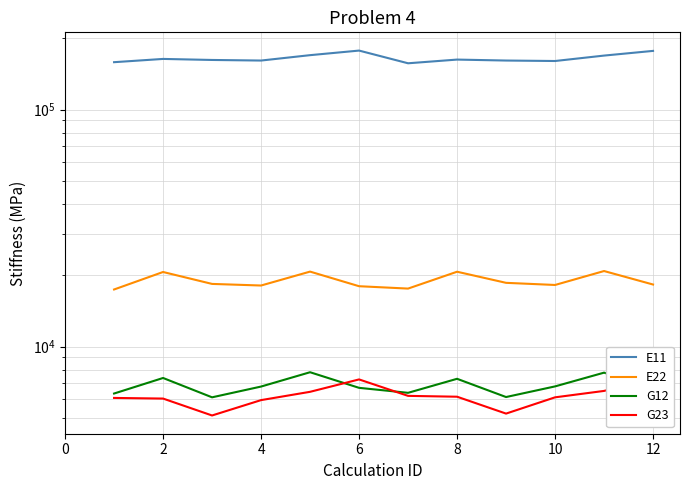

Which series has the largest range (max minus min)?

E11